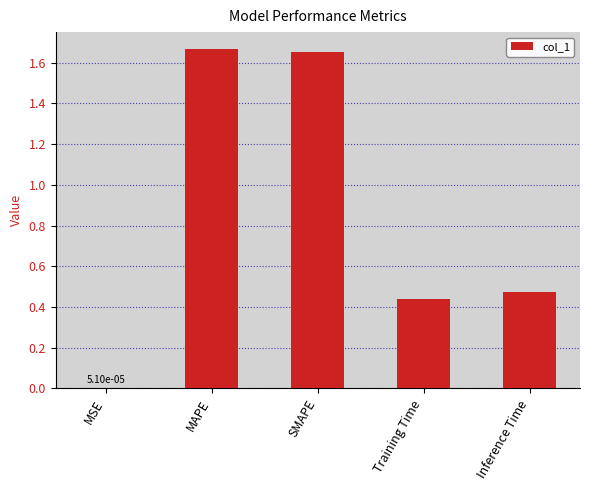

The chart shows a value of 0.0 at MSE. True or false?

True